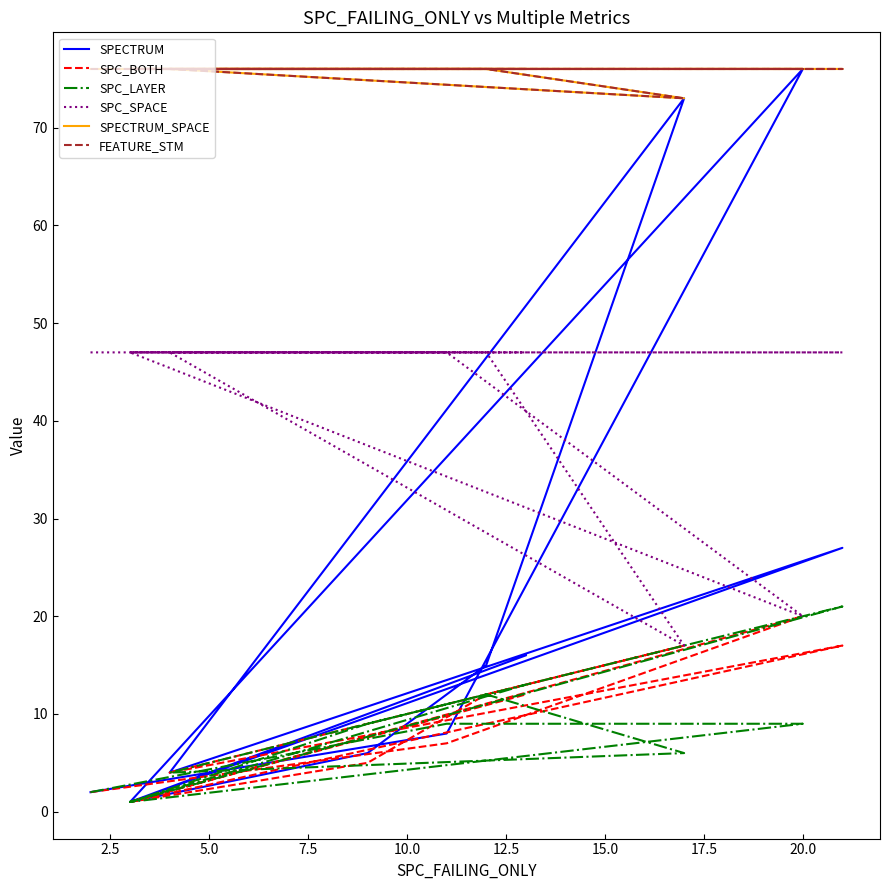

Reading right to left, extract all data points from this chart.

SPECTRUM: 16	1	27	4	73	15	6	1	76	8	2
SPC_BOTH: 12	1	17	4	17	12	5	1	20	7	2
SPC_LAYER: 13	1	21	4	6	12	9	1	9	9	2
SPC_SPACE: 47	47	47	47	17	47	47	47	20	47	47
SPECTRUM_SPACE: 76	76	76	76	73	76	76	76	76	76	76
FEATURE_STM: 76	76	76	76	73	76	76	76	76	76	76